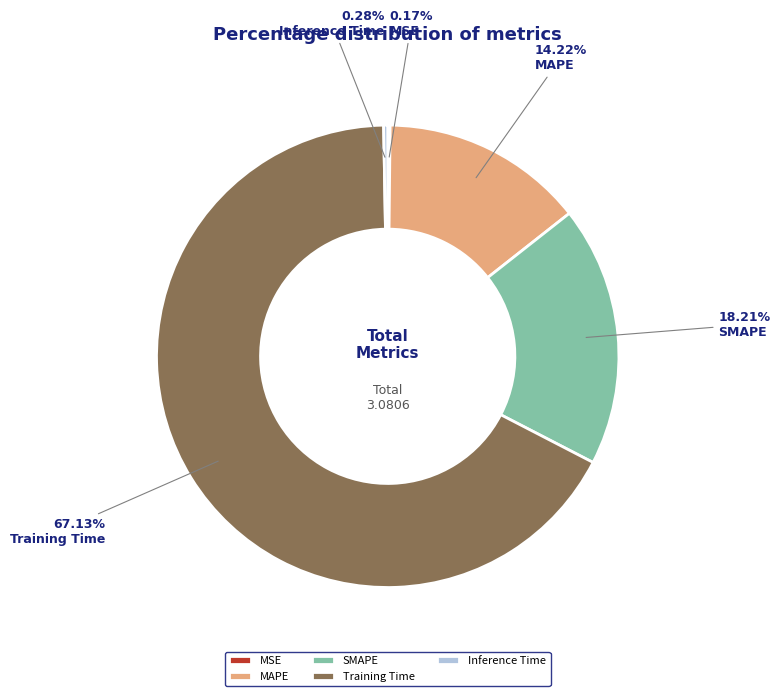

Is it true that MAPE is 25% of the pie?

False